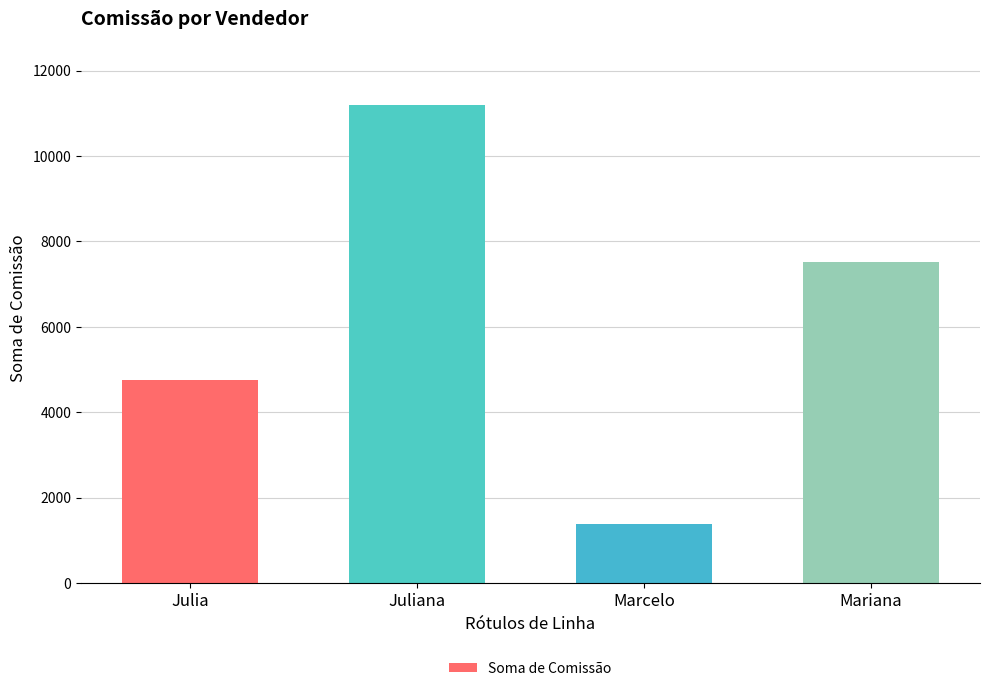

How many bars are there in total?

4